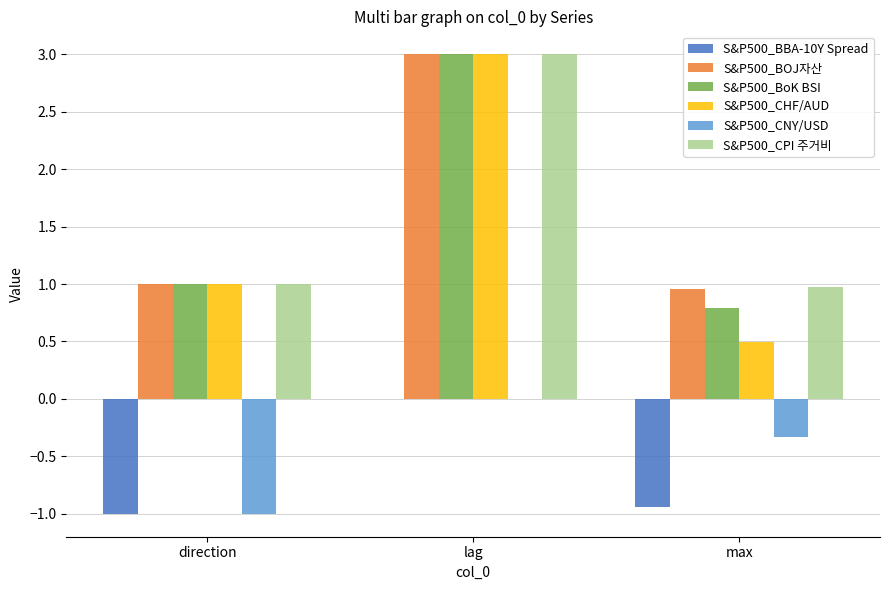

The S&P500_CNY/USD series shows -0.6 at max. True or false?

False